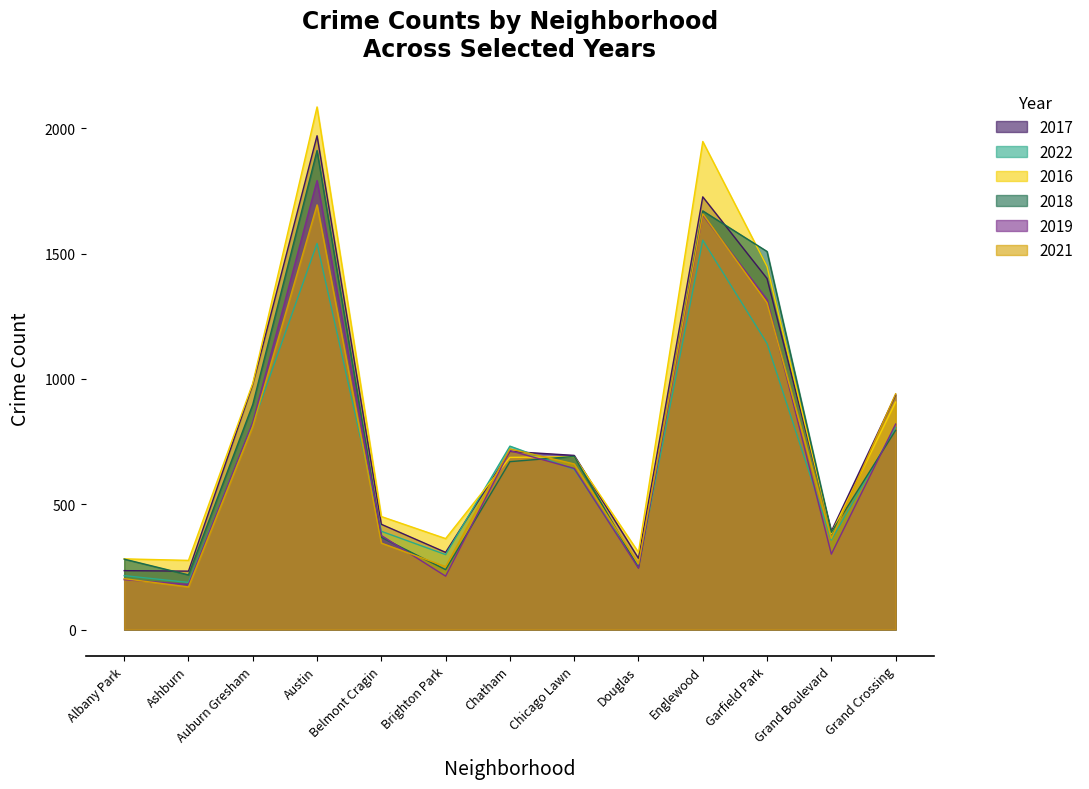

Where is 2016 nearest to the value 1181?

Auburn Gresham